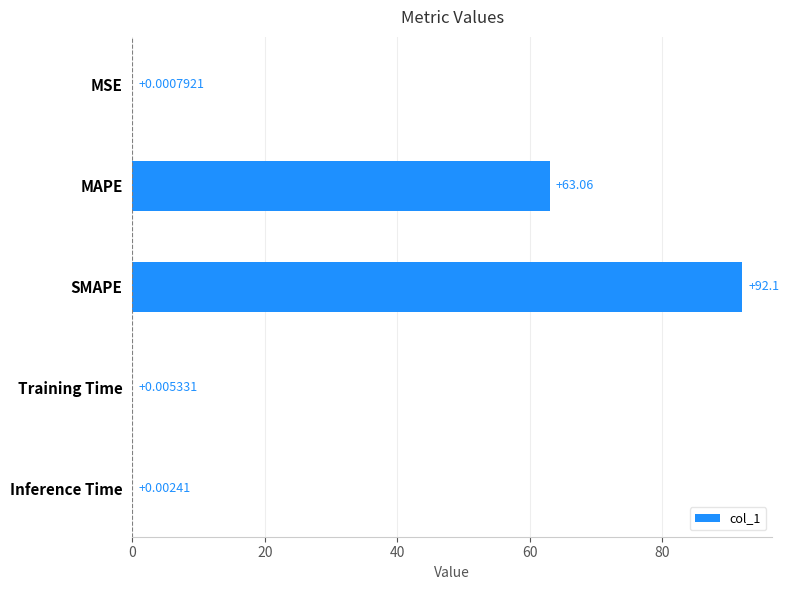

Are the bars horizontal?

Yes